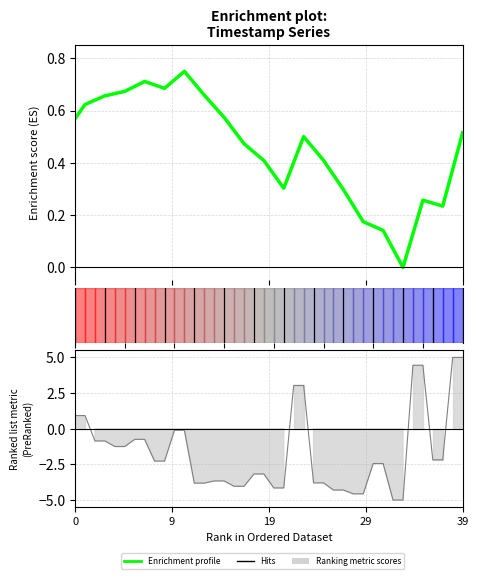

Is it true that the value at 39910723725314 is 1.6?

False